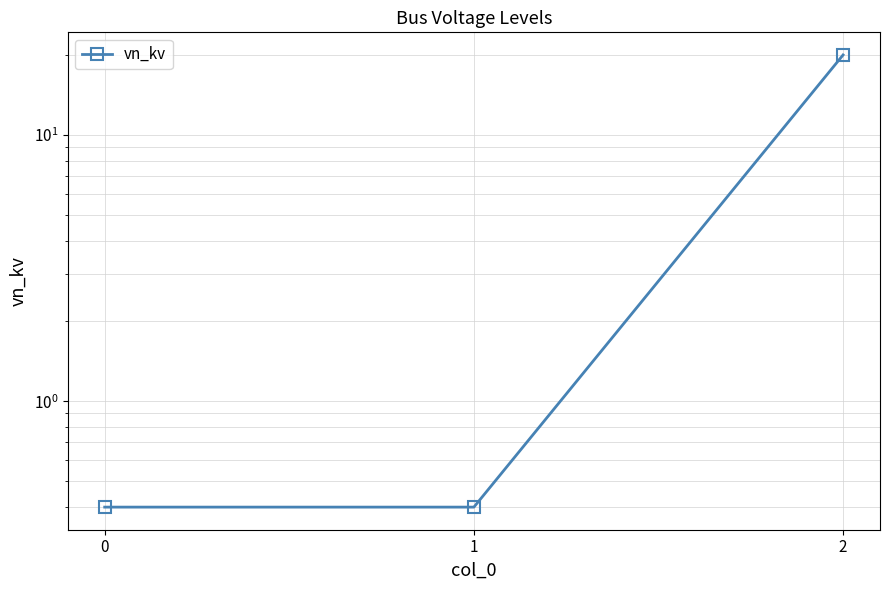

What is the greatest value displayed?

20.0